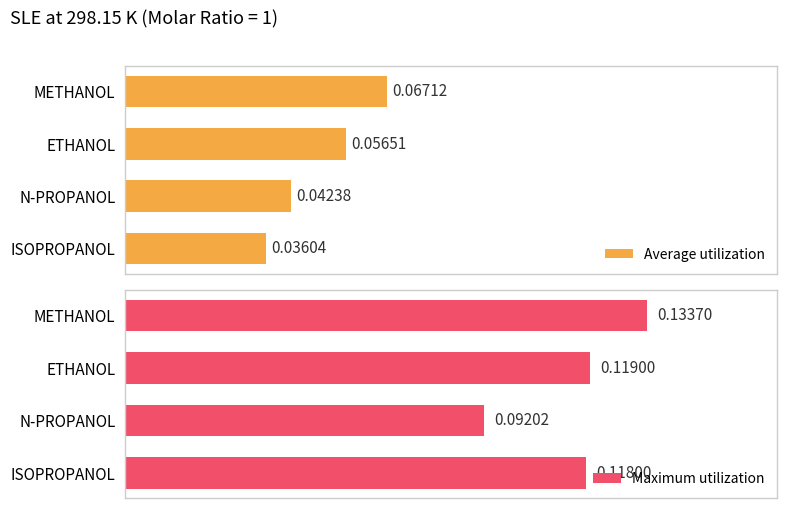

List the series in order of their overall mean, highest first.

Maximum utilization, Average utilization